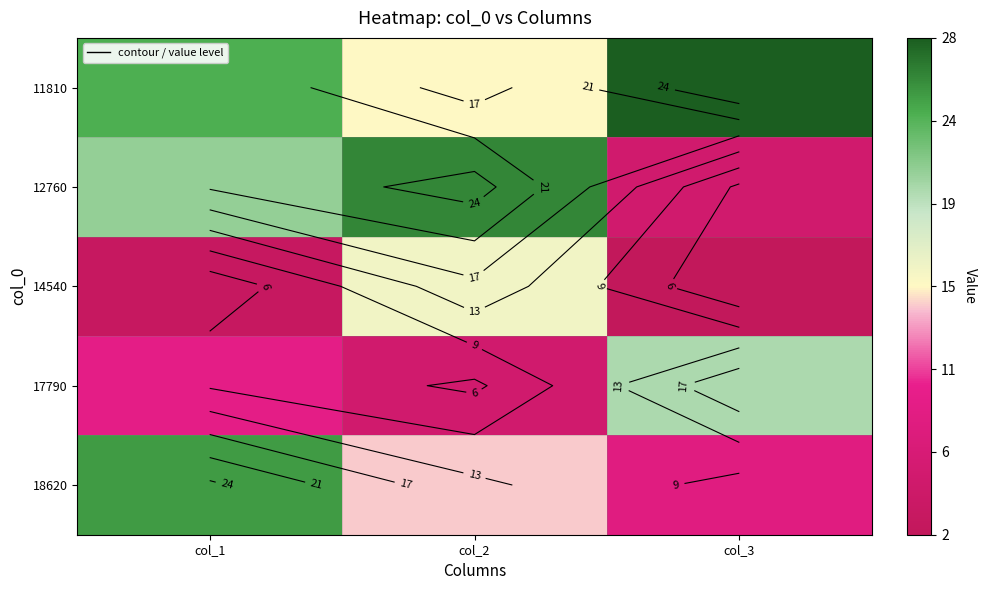

Rank the categories by 12760 value from highest to lowest.

col_2, col_1, col_3